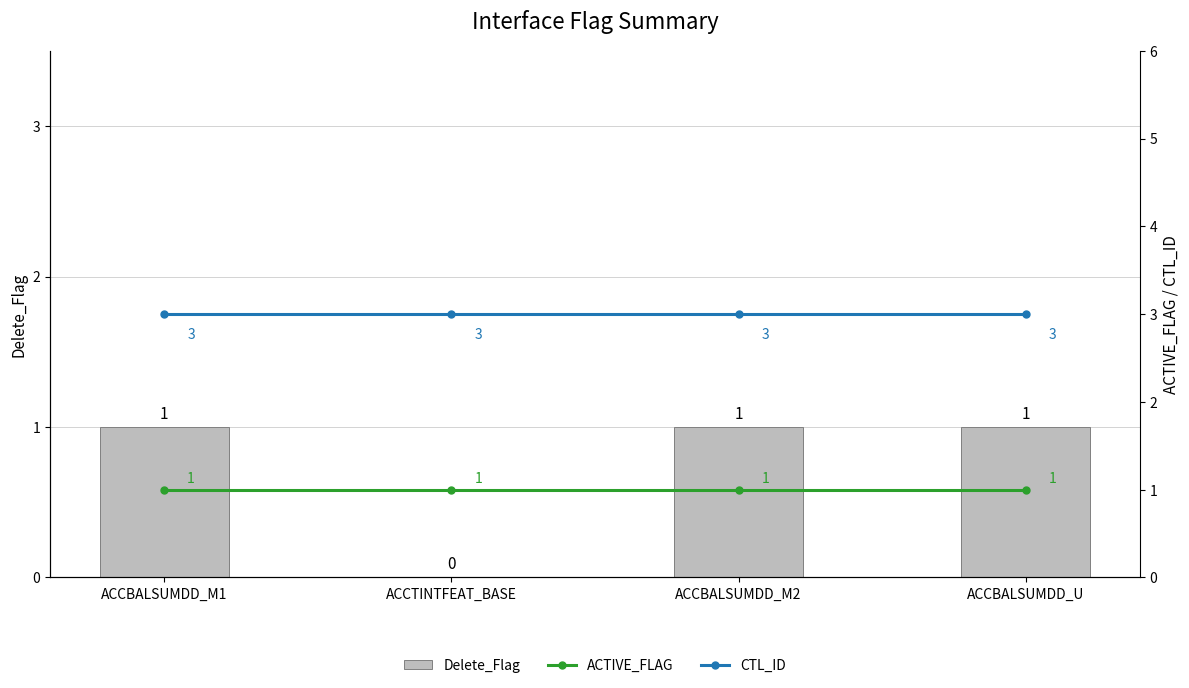

Are the bars grouped side by side (vs. stacked)?

Yes